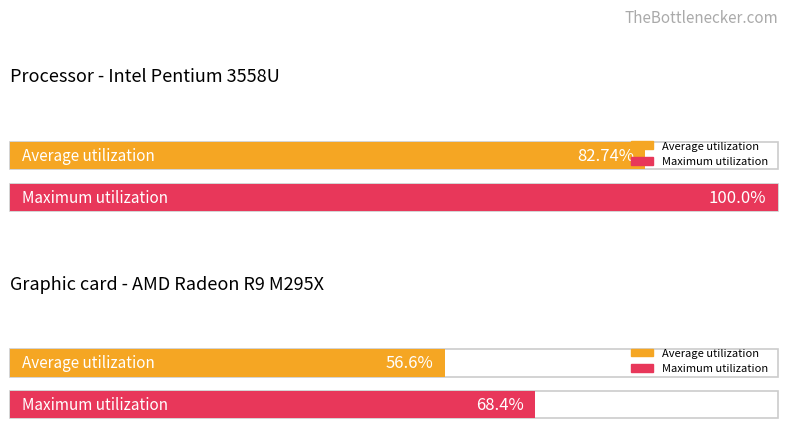

Are the bars grouped side by side (vs. stacked)?

Yes